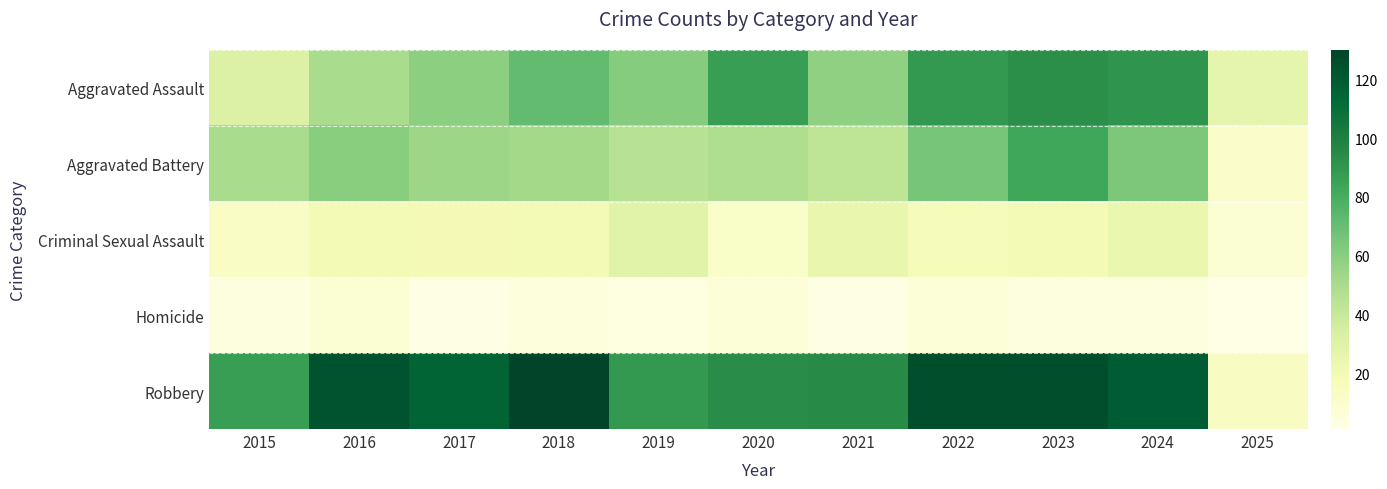

List the series in order of their peak value, lowest first.

Homicide, Criminal Sexual Assault, Aggravated Battery, Aggravated Assault, Robbery